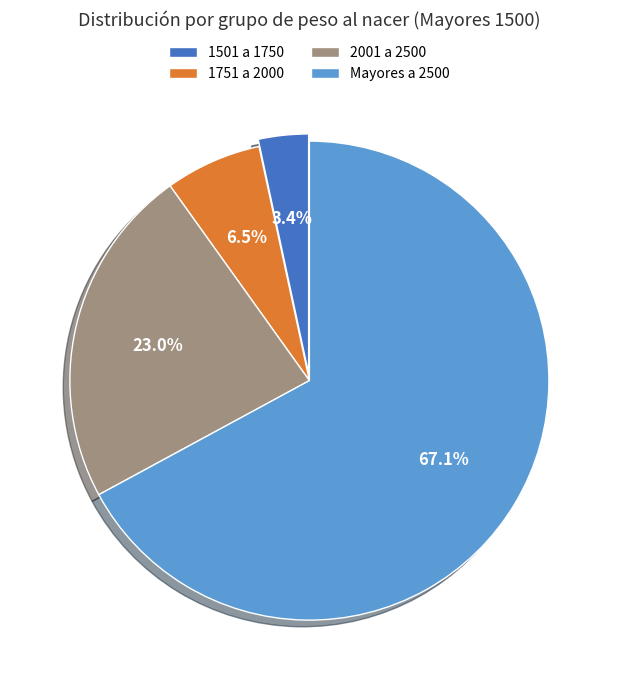

The Mayores a 2500 slice represents 67% of the pie. True or false?

True